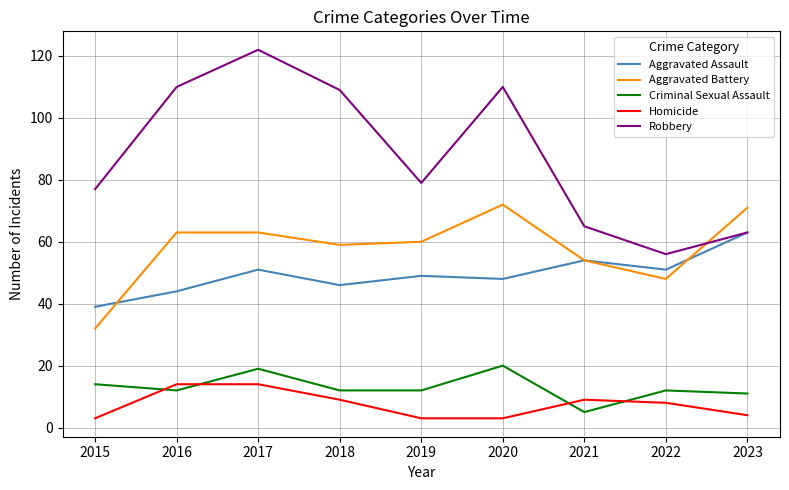

Is the value of Aggravated Battery at 2023 greater than the value of Homicide at 2018?

Yes